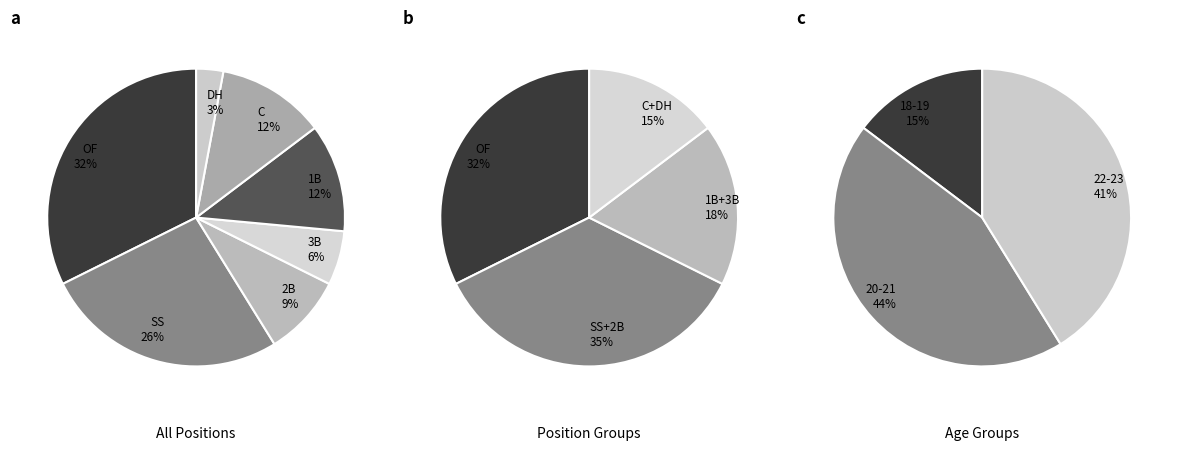

Combined, do OF and 2B account for over 50%?

No